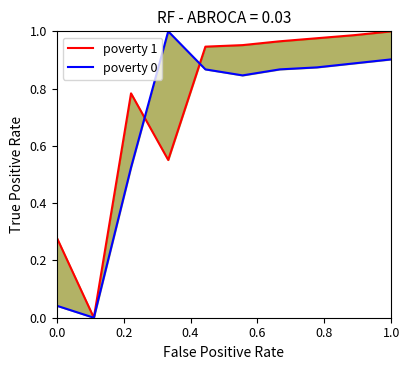

List the series in order of their overall mean, highest first.

poverty 1, poverty 0